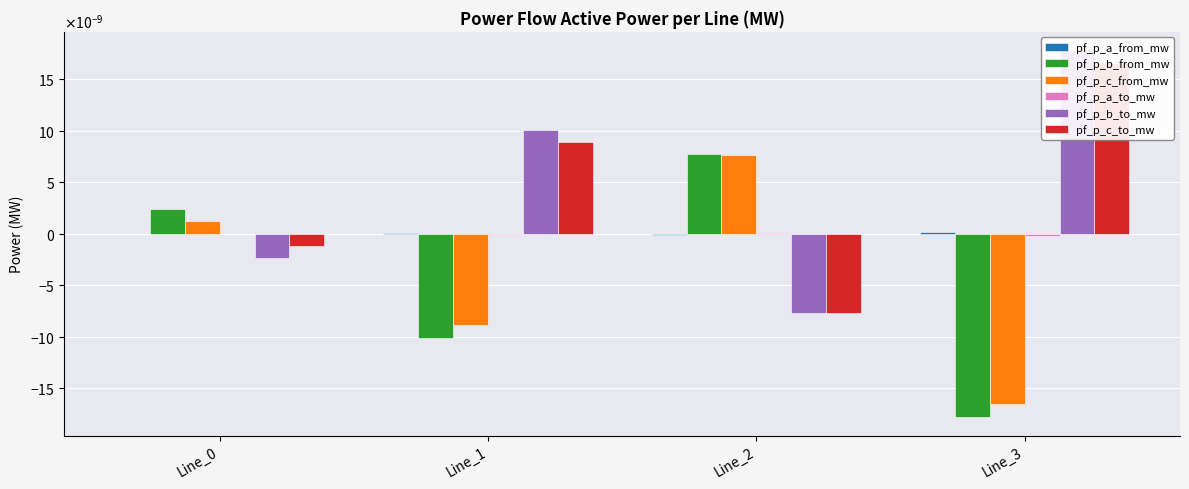

At how many categories does at least one series exceed 0?

4